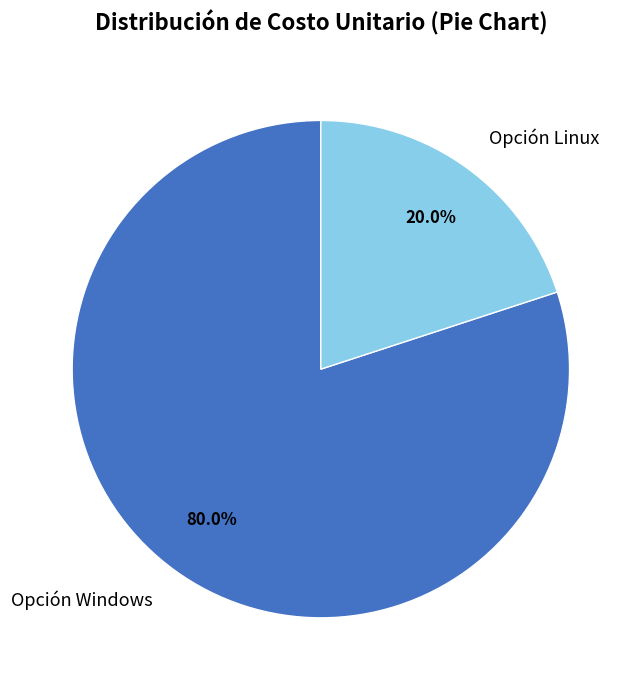

Is it true that Opción Windows is 80% of the pie?

True